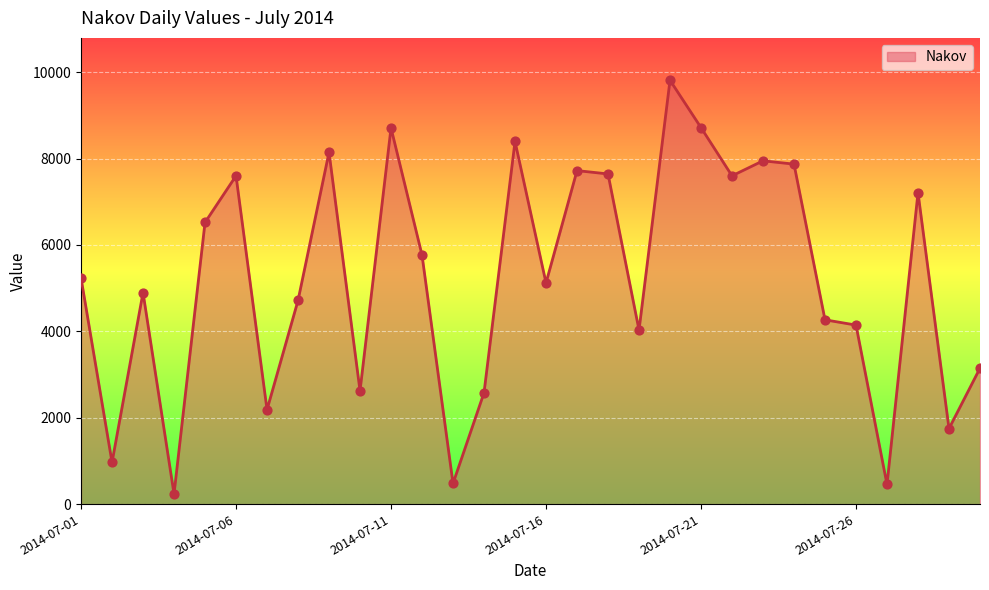

What is the maximum value shown in the chart?

9812